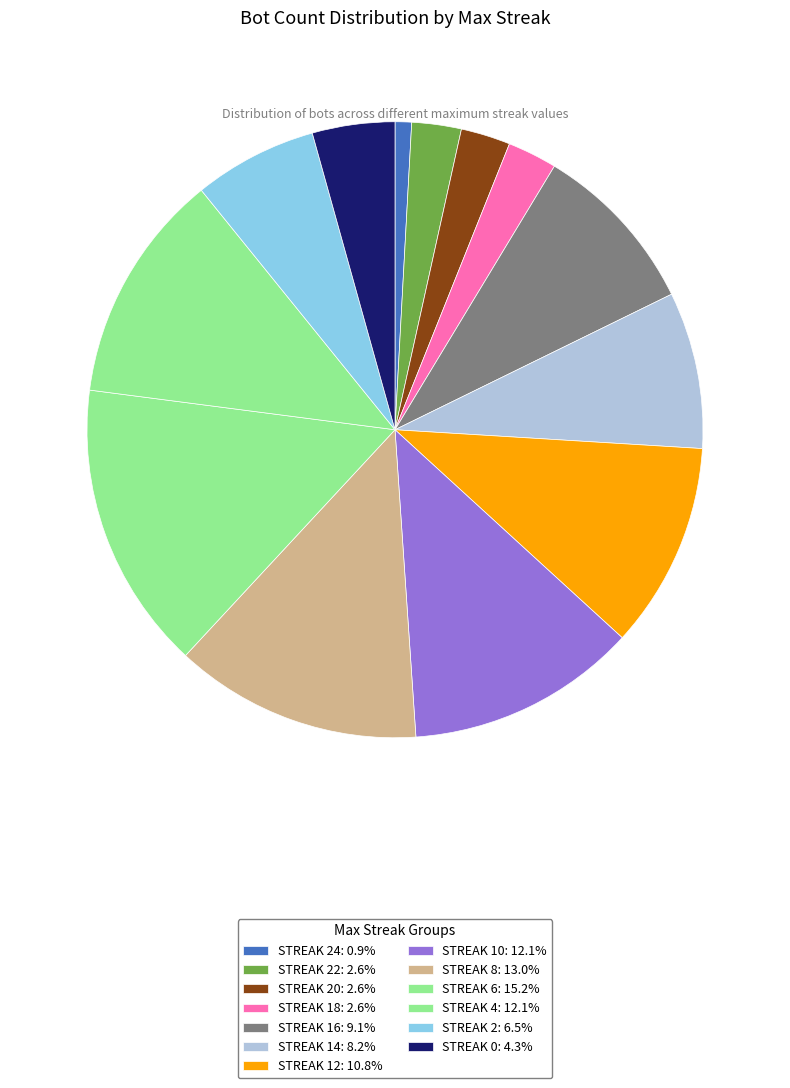

Count the number of slices in the pie.

13